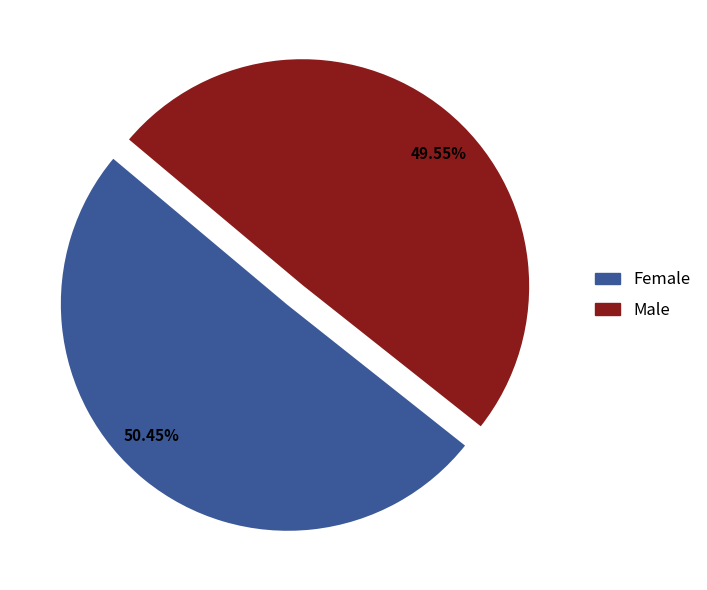

Rank the categories by value from highest to lowest.

50.45%, 49.55%